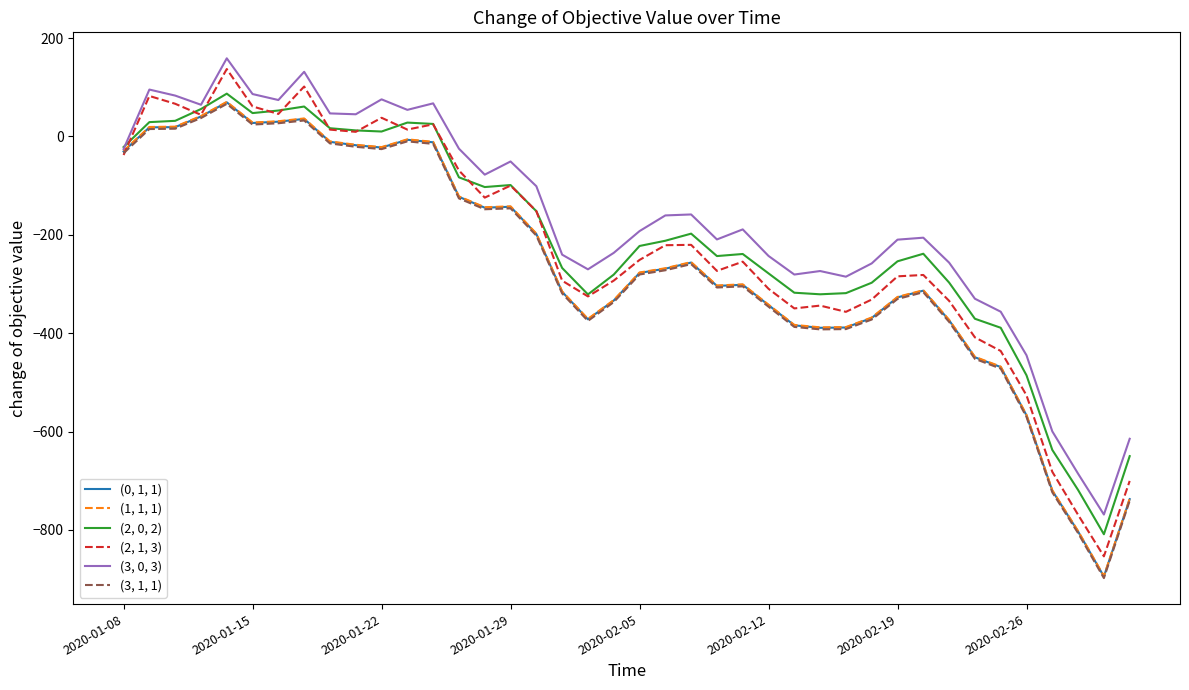

Which series has the widest spread of values?

(2, 1, 3)